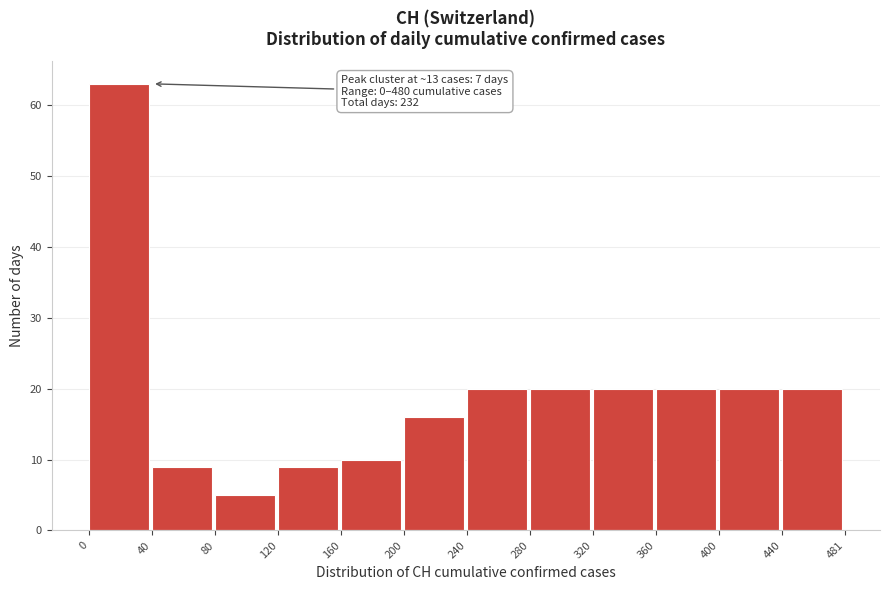

Over which range of the x-axis is the bar tallest?

0 to 40